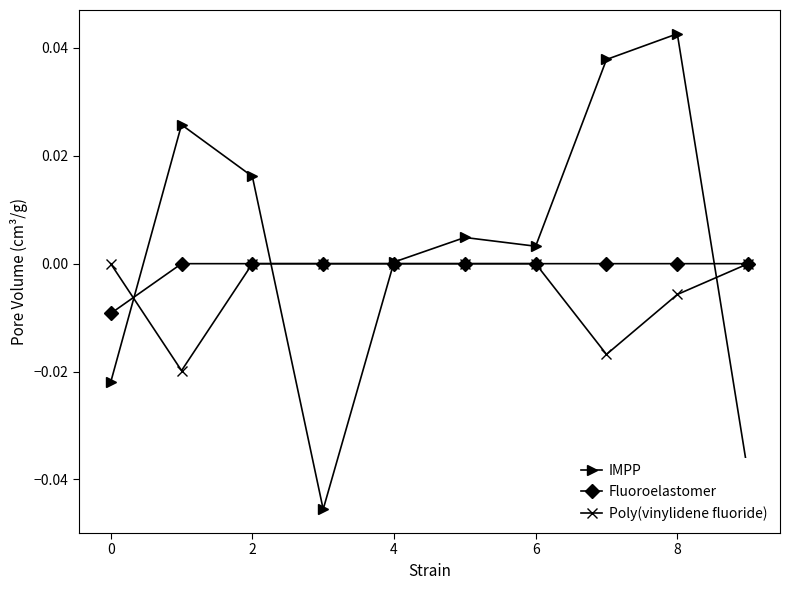

Which series has the largest range (max minus min)?

IMPP